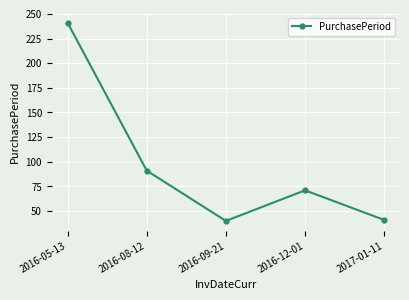

What value does the data have at 2016-09-21, to the nearest 10?

40